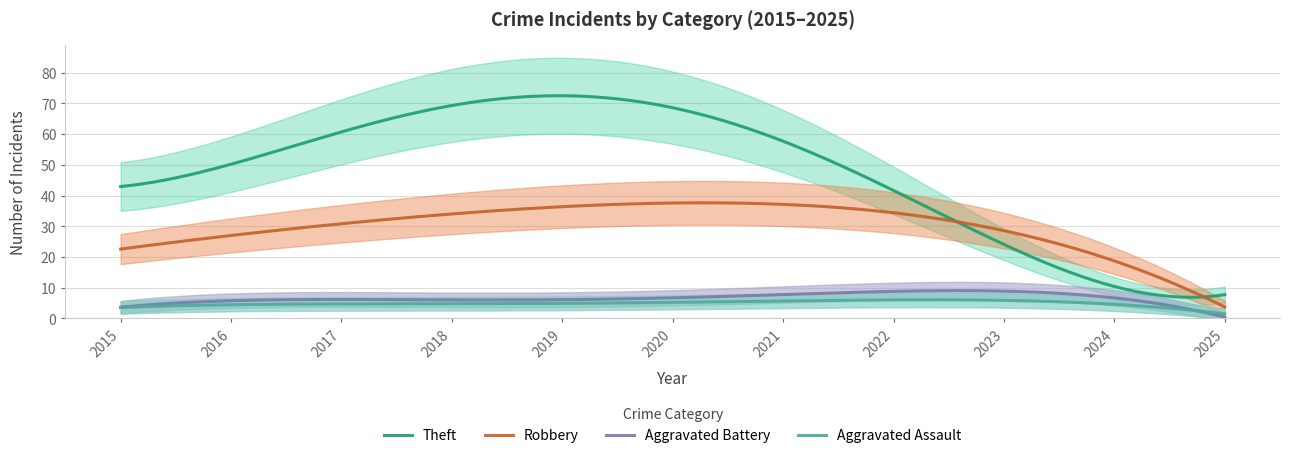

True or false: Robbery and Aggravated Assault intersect in this chart.

False